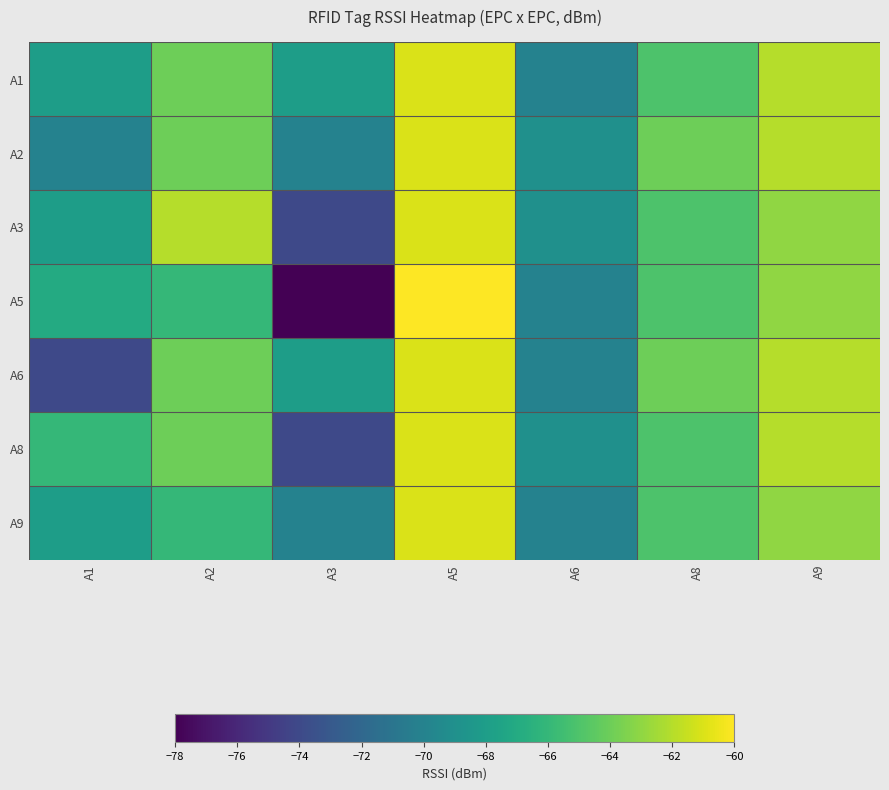

How many data points does each series have?

7